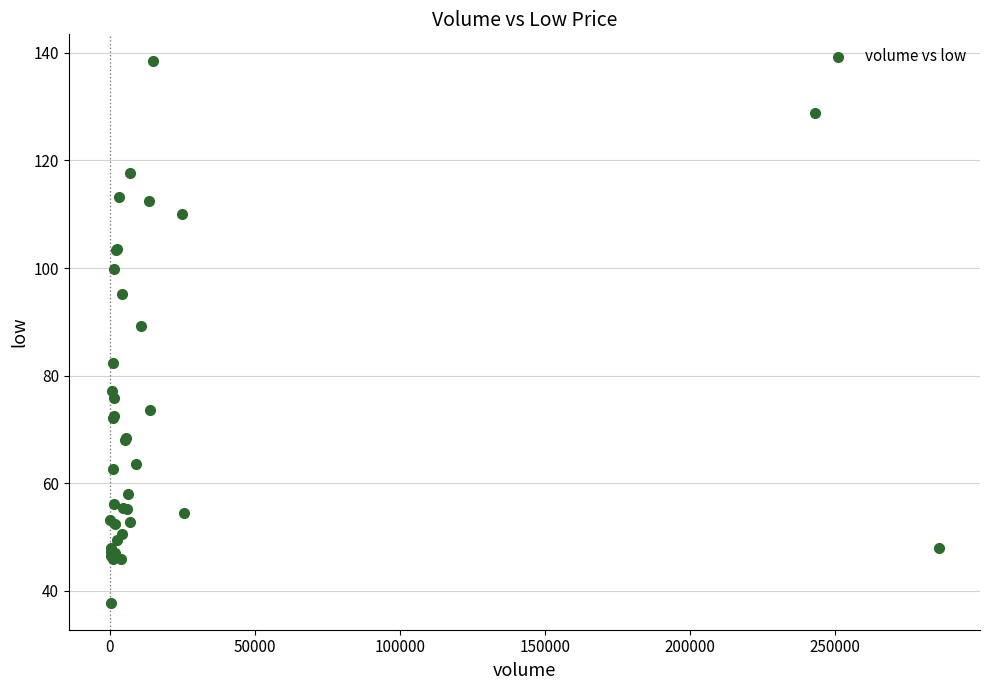

What Y value in the scatter plot is closest to 88?

89.2